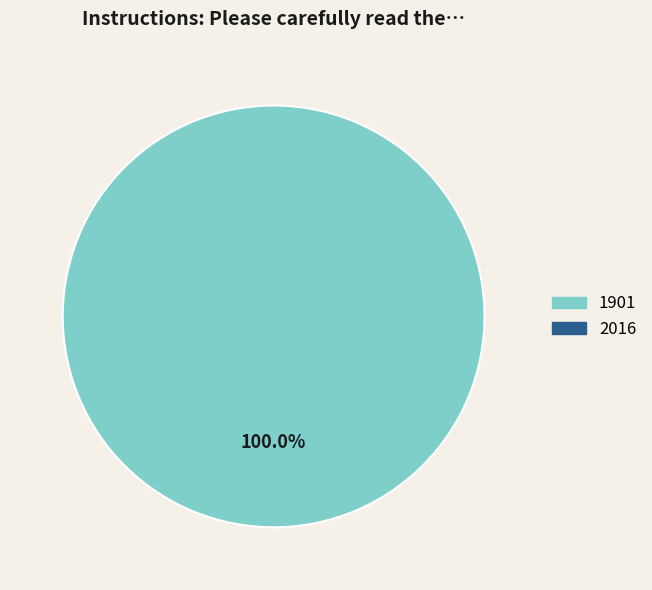

Is there a majority slice in this chart?

Yes